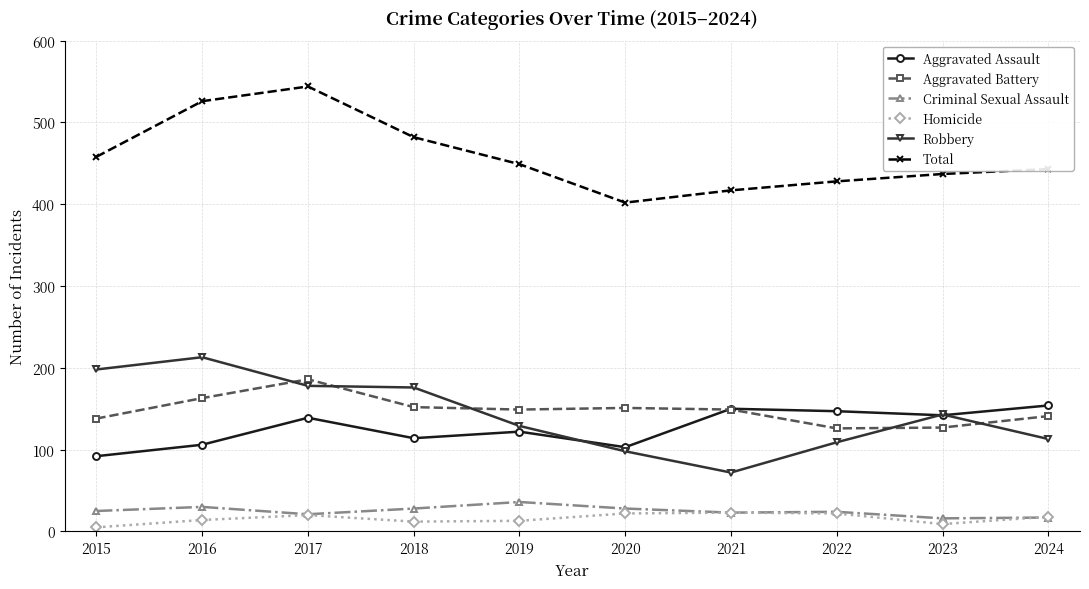

Which series changed the most between 2018 and 2021?

Robbery